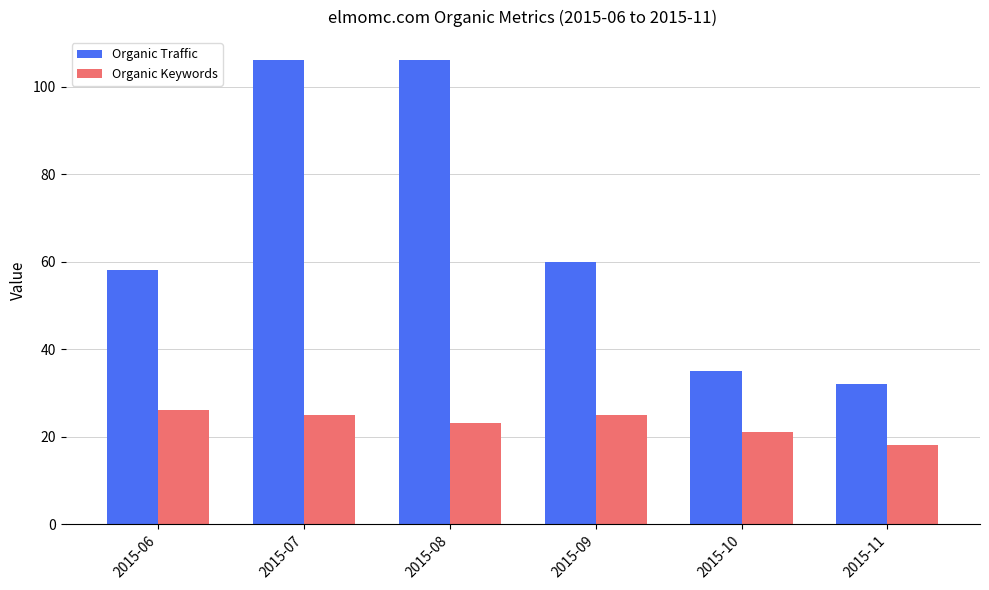

What is the total value across all series at 2015-08?

129